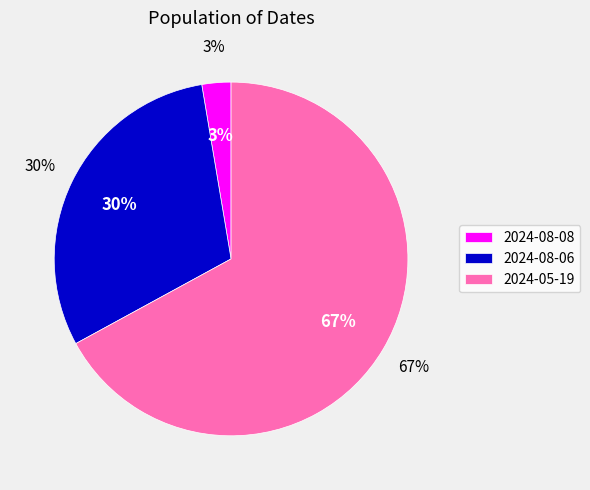

To the nearest percent, what is the average slice percentage?

33%